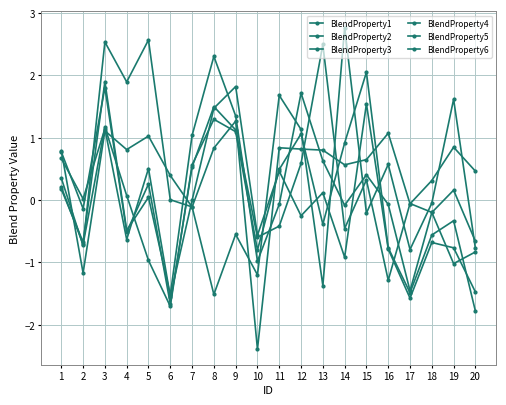

Reading left to right, list all the values displayed in this chart.

BlendProperty1: 0.2	-0.7	1.9	-0.5	0.0	-1.5	1.0	2.3	1.4	-1.0	-0.1	1.7	0.6	-0.1	0.4	-0.1	-1.5	-0.2	0.2	-0.7
BlendProperty2: 0.2	-0.7	1.2	0.1	-1.0	-1.7	0.6	1.3	1.1	-0.8	0.5	1.1	-0.4	0.9	2.1	-0.8	-1.5	-0.6	-0.3	-1.8
BlendProperty3: 0.8	-1.2	1.1	0.8	1.0	0.4	-0.1	0.8	1.3	-2.4	0.8	0.8	0.8	0.6	0.6	1.1	-0.1	0.3	0.8	0.5
BlendProperty4: 0.7	0.0	1.1	-0.6	0.5	-1.5	-0.0	1.5	1.8	-0.6	0.5	-0.3	0.1	-0.9	1.5	-0.8	-1.6	-0.7	-0.8	-1.5
BlendProperty5: 0.4	-0.7	2.5	1.9	2.6	0.0	-0.1	-1.5	-0.6	-1.2	1.7	1.1	-1.4	2.8	-0.2	0.6	-0.8	-0.0	1.6	-0.8
BlendProperty6: 0.8	-0.1	1.8	-0.5	0.3	-1.7	0.5	1.5	1.1	-0.6	-0.4	0.6	2.5	-0.5	0.3	-1.3	-0.1	-0.2	-1.0	-0.8